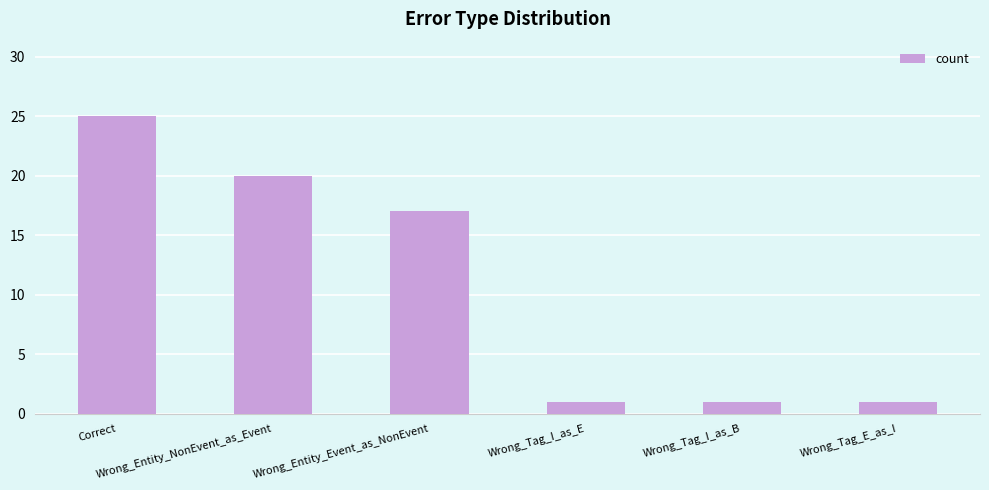

At which category does the chart reach its peak across all series?

Correct